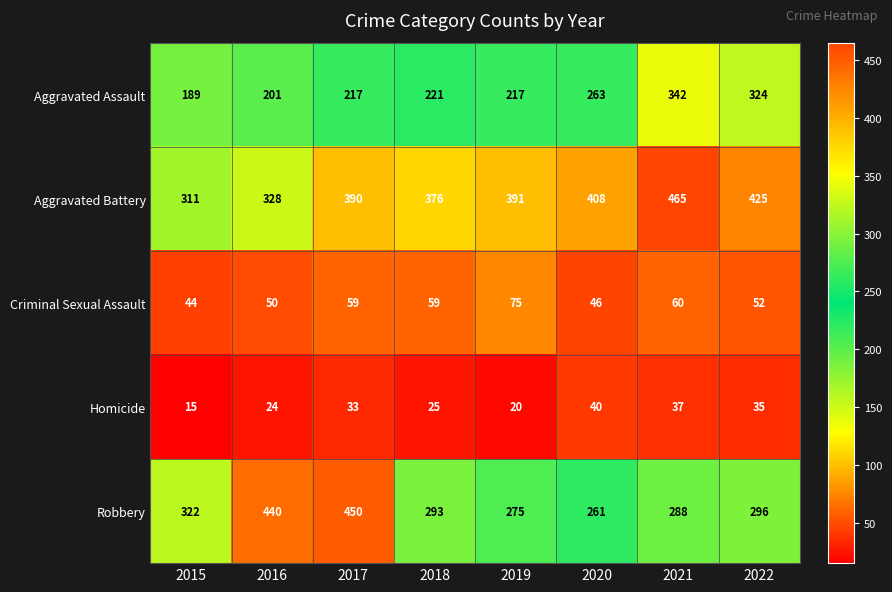

List the series in order of their peak value, highest first.

Aggravated Battery, Robbery, Aggravated Assault, Criminal Sexual Assault, Homicide